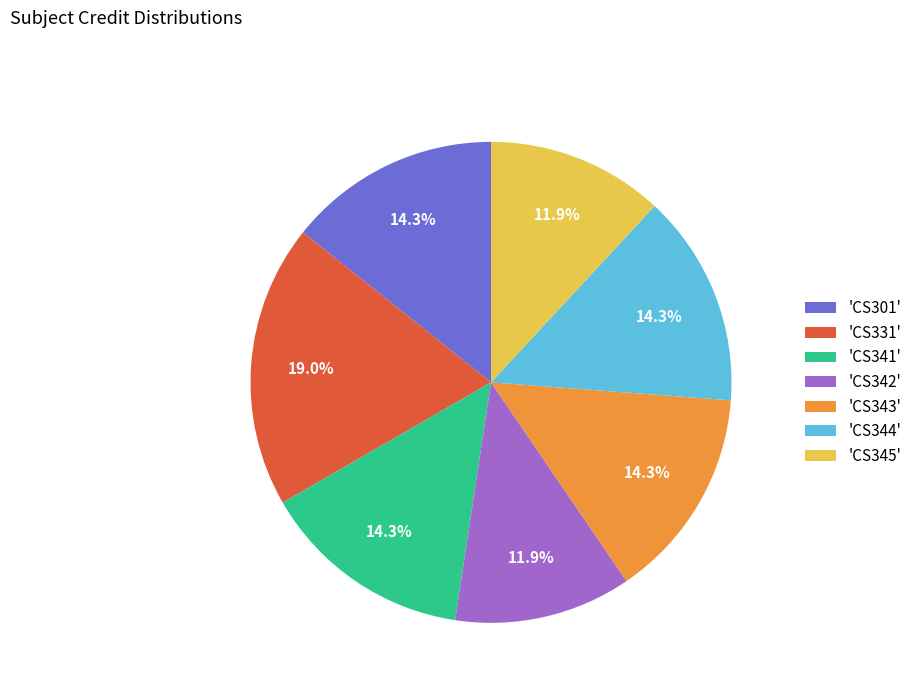

Is there any slice that represents more than half of the pie?

No